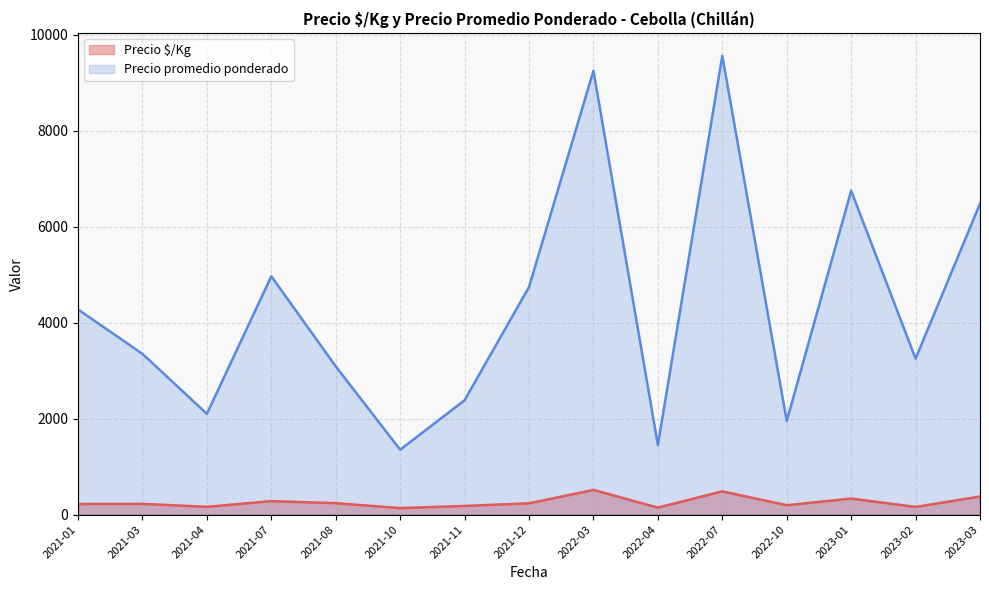

List the series in order of their overall mean, highest first.

Precio promedio ponderado, Precio $/Kg